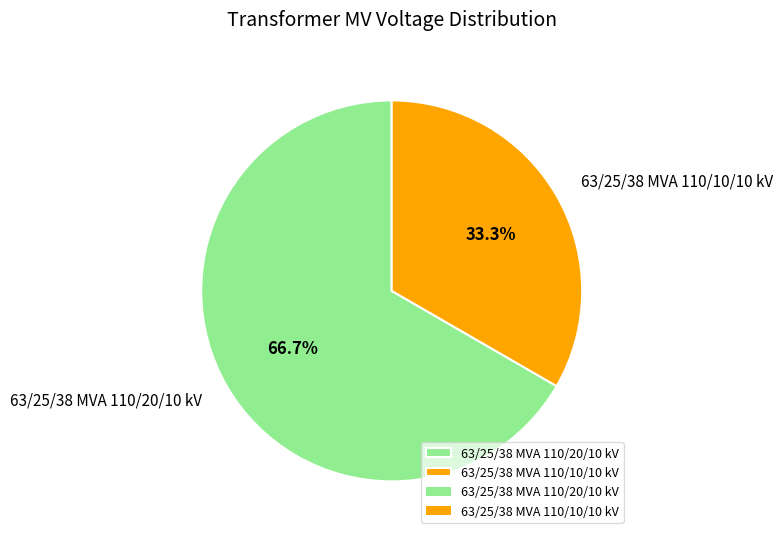

True or false: 63/25/38 MVA 110/20/10 kV accounts for 67% of the total.

True